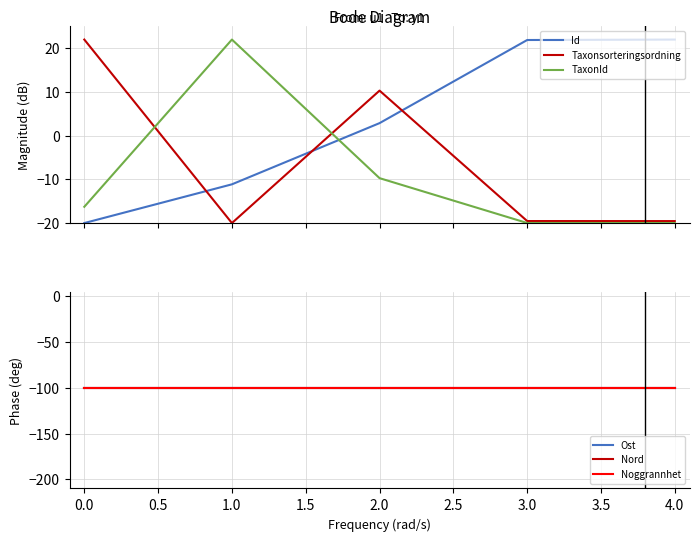

What is the difference between the second highest and second lowest values in the TaxonId series?

10.3